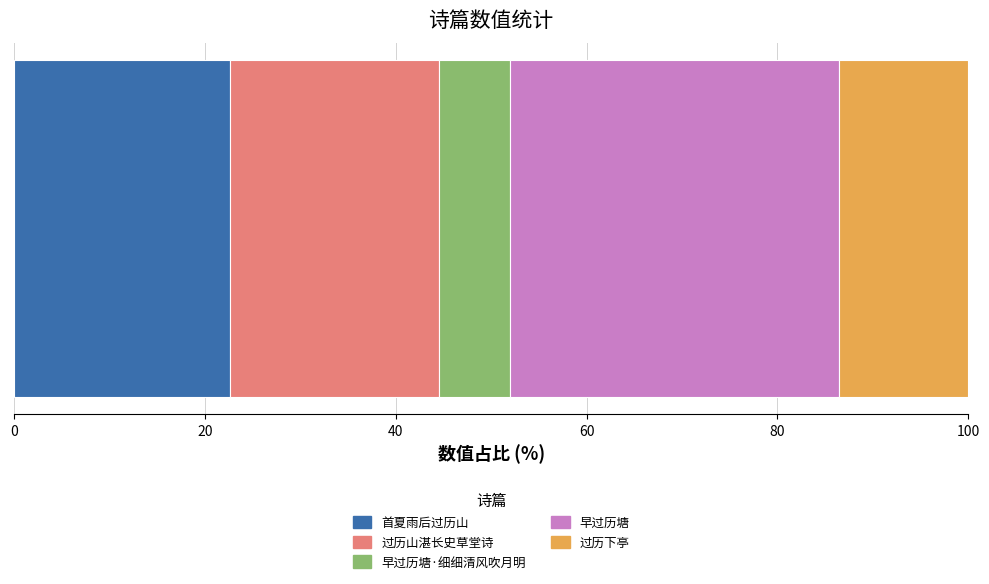

How many data points does each series have?

1